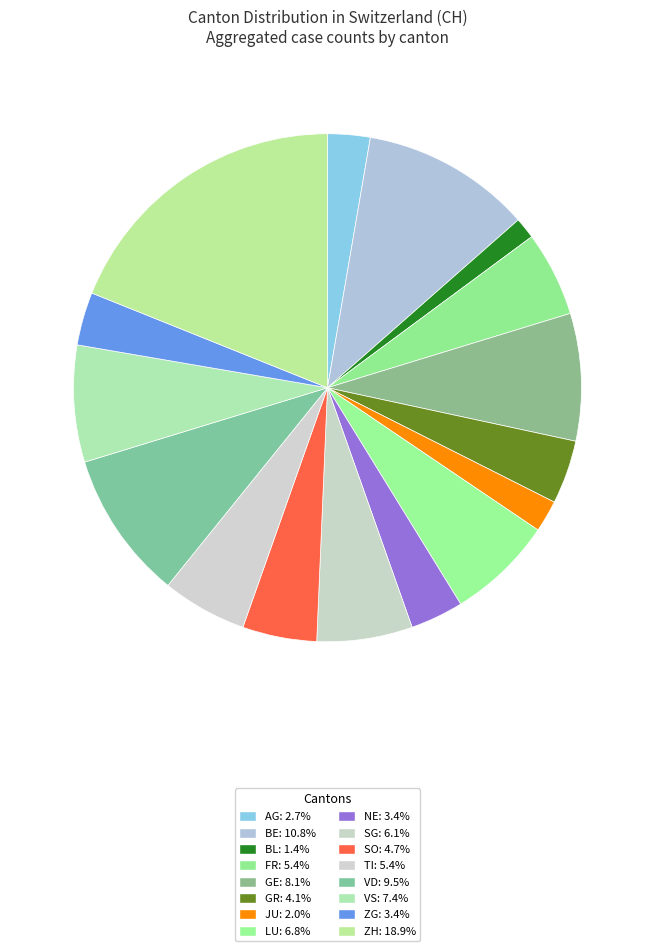

Rank the categories by value from highest to lowest.

ZH, BE, VD, GE, VS, LU, SG, FR, TI, SO, GR, NE, ZG, AG, JU, BL